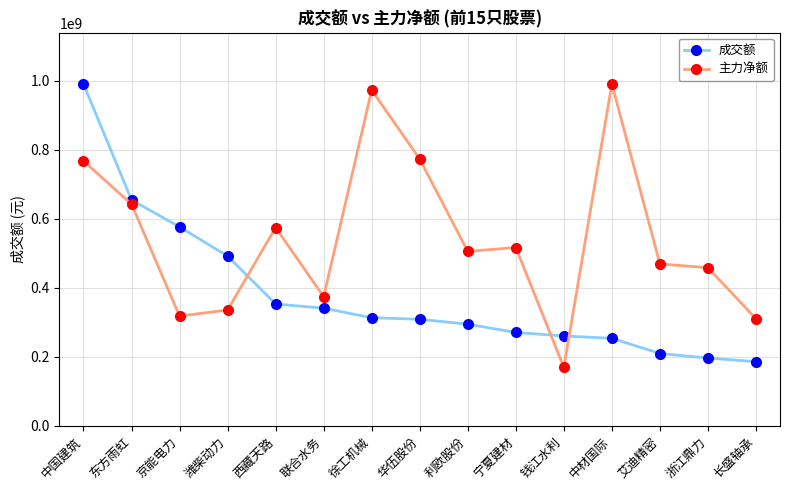

What is the total value across all series at 华伍股份?

1081852083.5